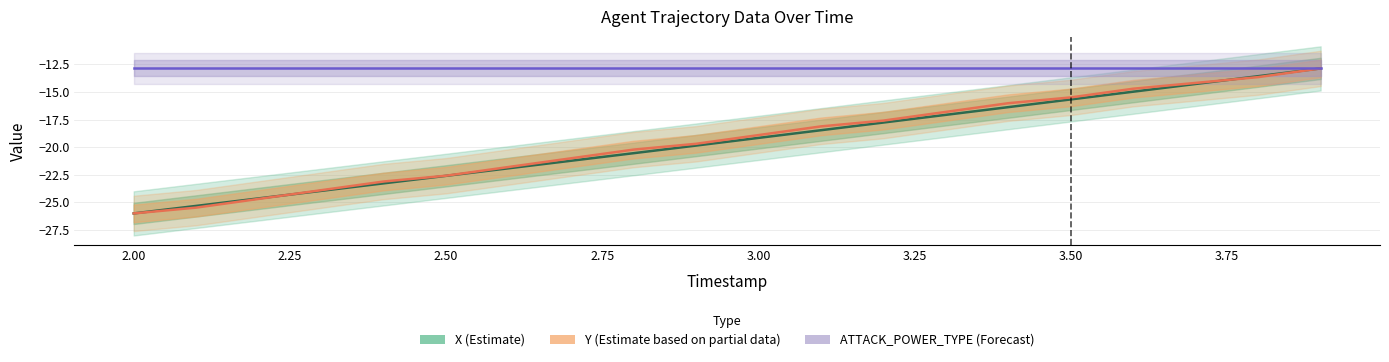

Reading left to right, transcribe all the data shown in this chart.

X (Estimate): -26.0	-25.3	-24.6	-24.0	-23.3	-22.6	-21.9	-21.2	-20.5	-19.9	-19.2	-18.5	-17.8	-17.1	-16.4	-15.7	-15.0	-14.3	-13.6	-12.9
Y (Estimate based on partial data): -26.0	-25.5	-24.7	-23.9	-23.1	-22.6	-21.8	-21.0	-20.2	-19.7	-18.9	-18.1	-17.6	-16.8	-16.0	-15.5	-14.7	-14.2	-13.7	-12.9
ATTACK_POWER_TYPE (Forecast): -12.9	-12.9	-12.9	-12.9	-12.9	-12.9	-12.9	-12.9	-12.9	-12.9	-12.9	-12.9	-12.9	-12.9	-12.9	-12.9	-12.9	-12.9	-12.9	-12.9